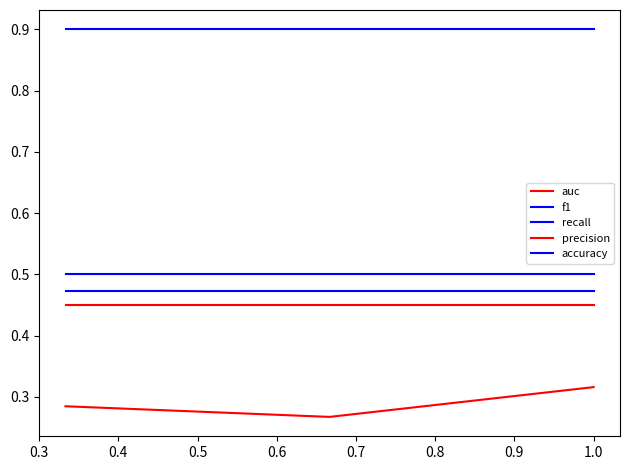

At which label does precision reach its peak?

0.3